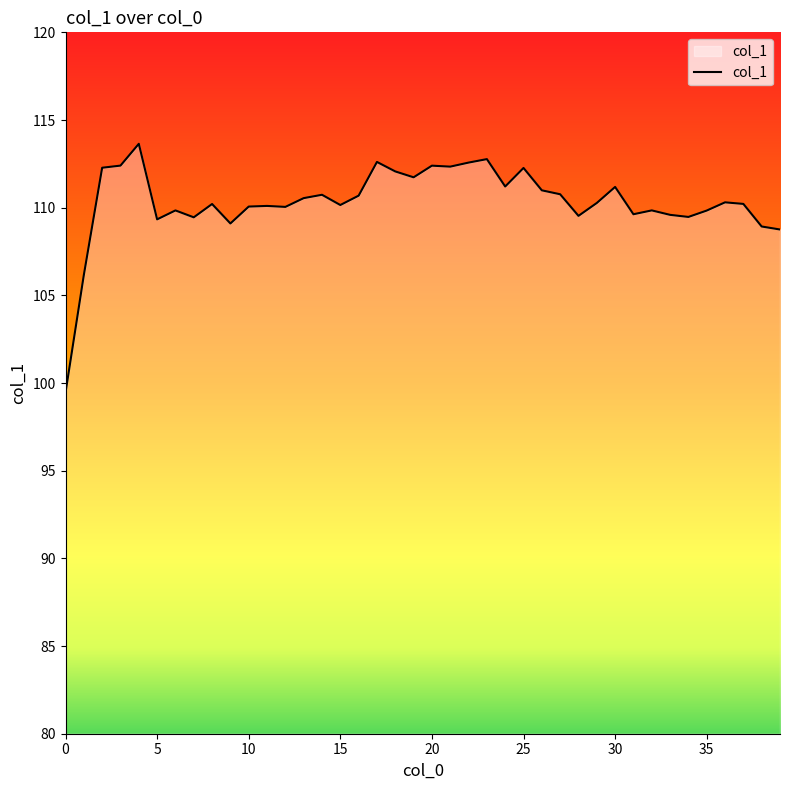

What is the difference between the maximum and minimum values?

14.2